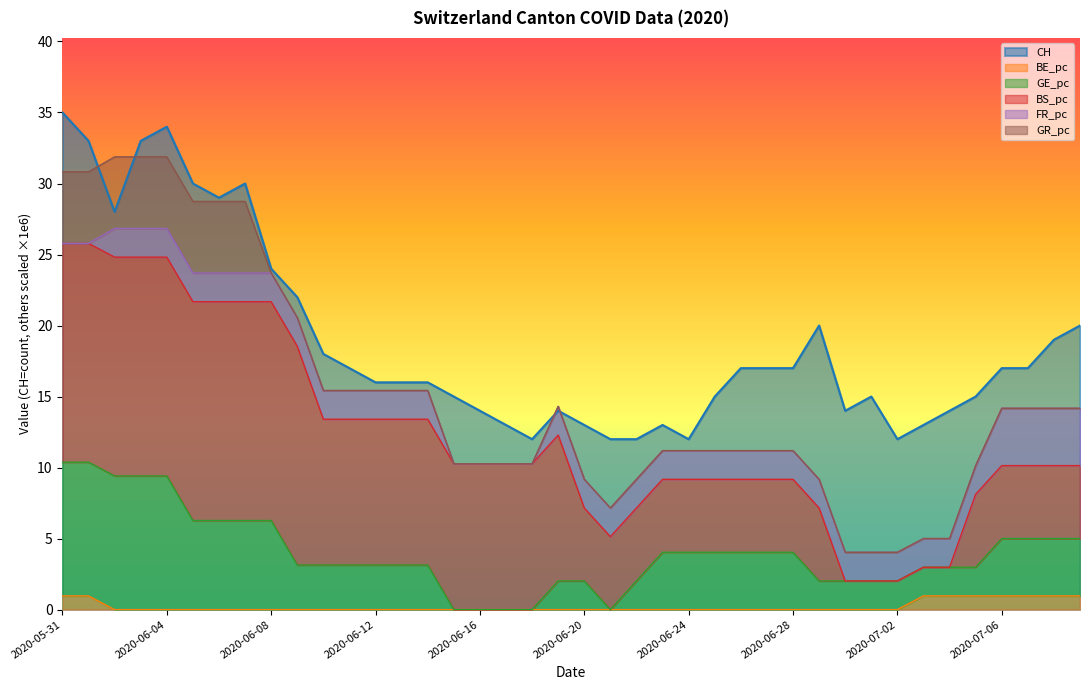

The value of GE_pc at 2020-06-02 is 2.4. True or false?

False